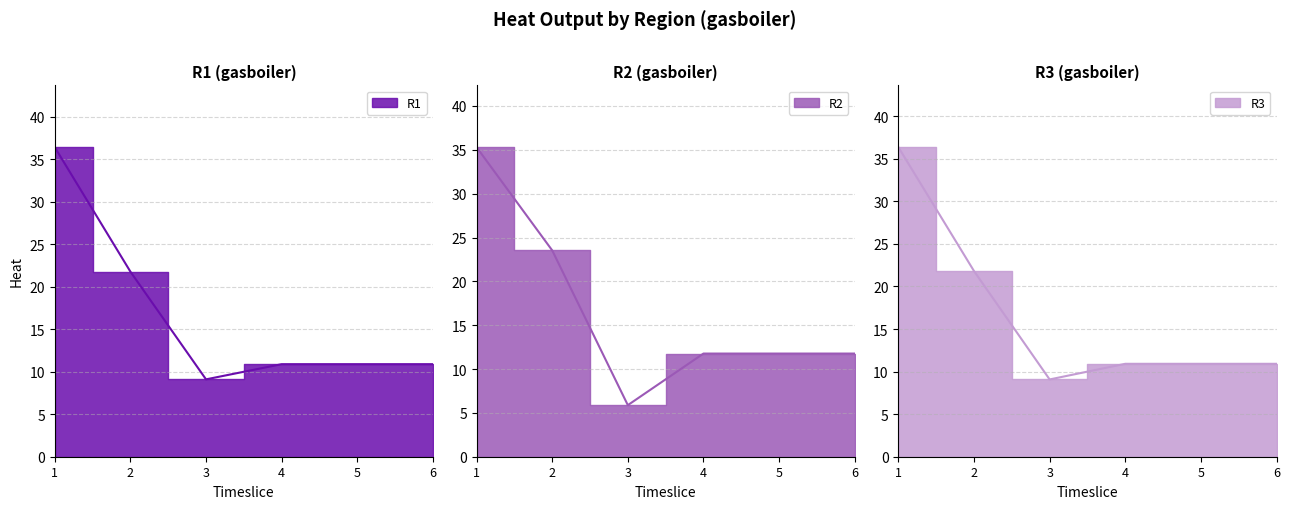

Where does the R1 series first go above 10?

1